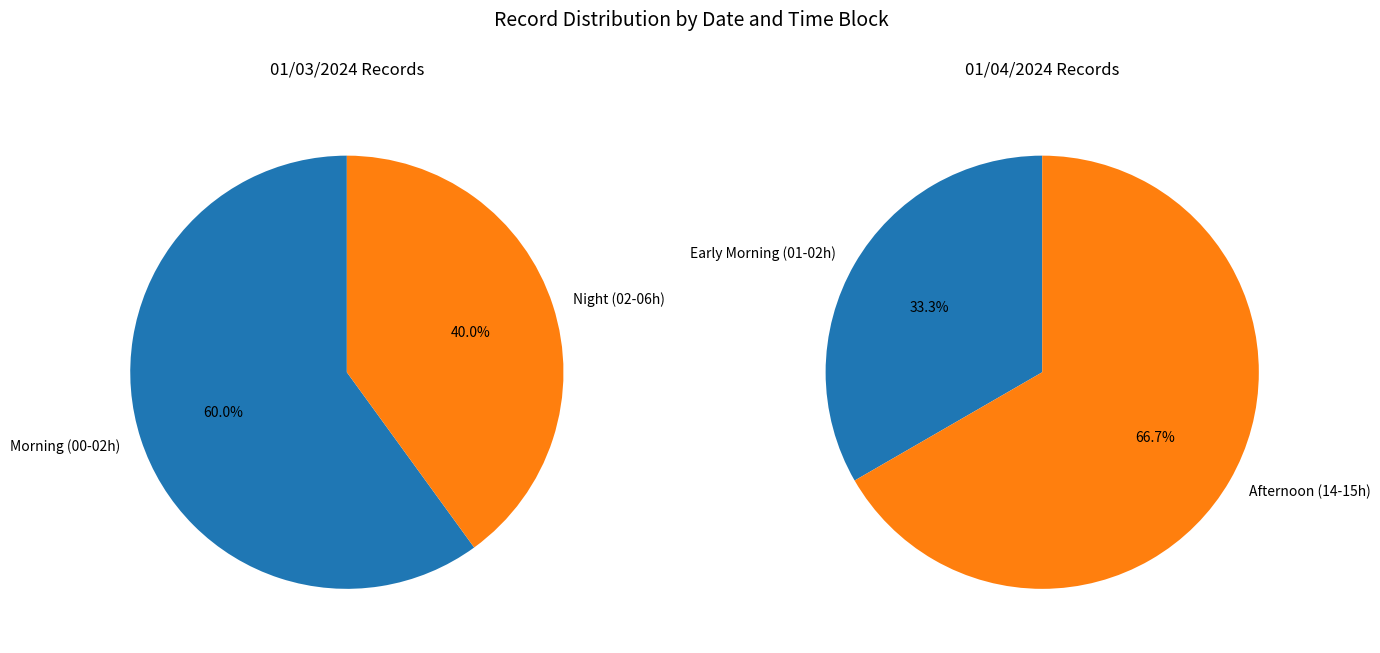

The 01/04/2024 slice represents 62% of the pie. True or false?

False